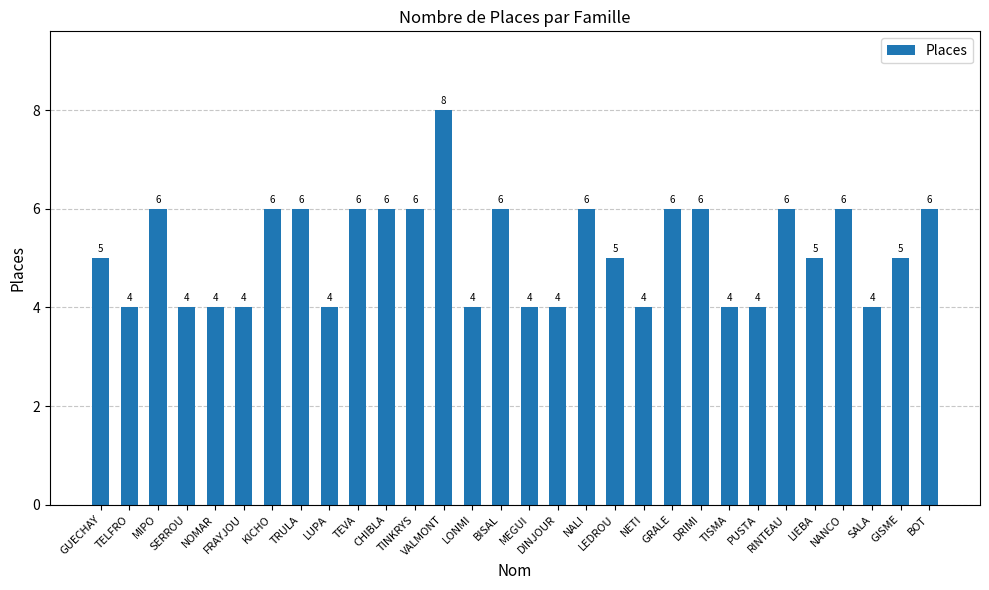

What value does the data have at LEDROU?

5